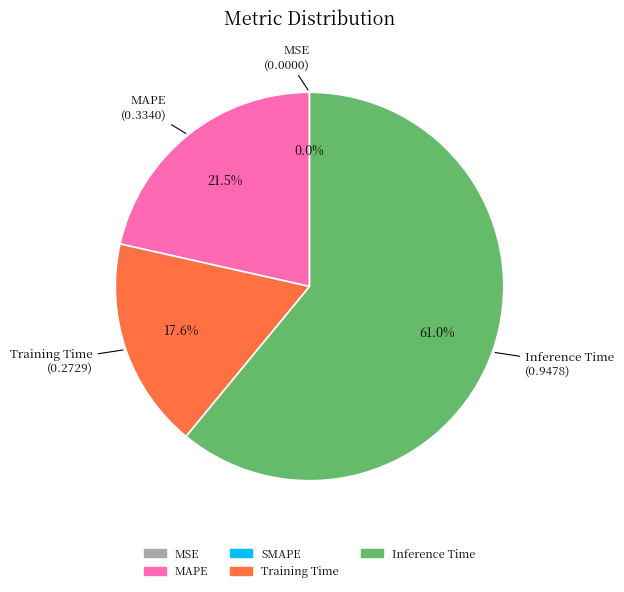

Is there a majority slice in this chart?

Yes